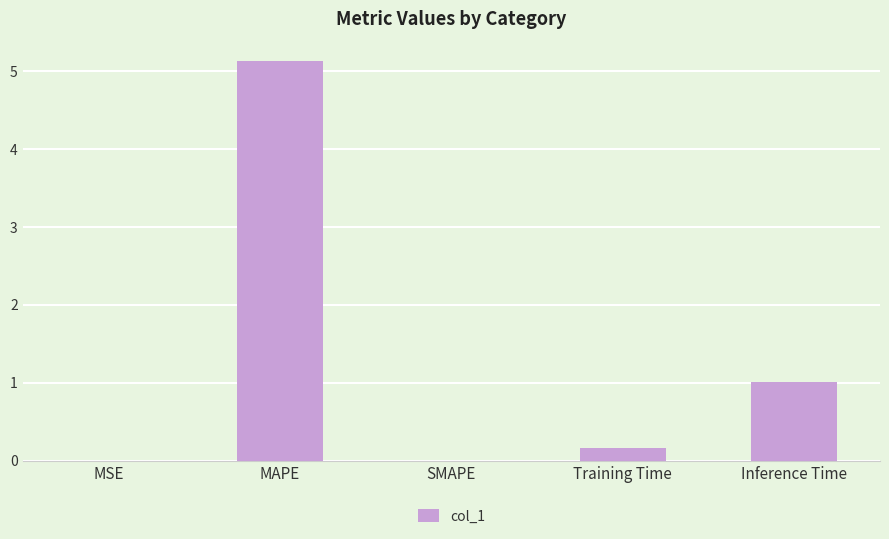

What is the sum of all values?

6.3